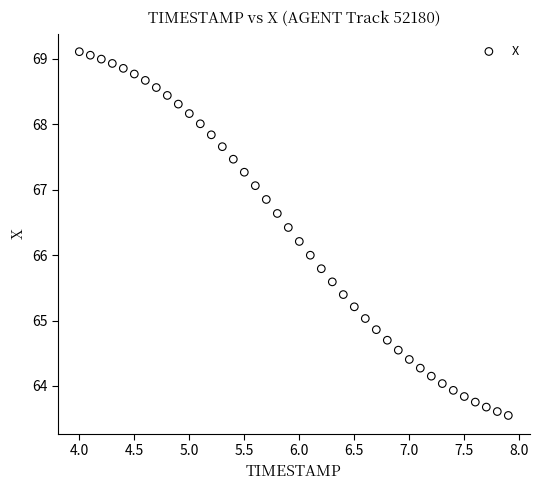

What is the range of X values (max minus min)?

3.9